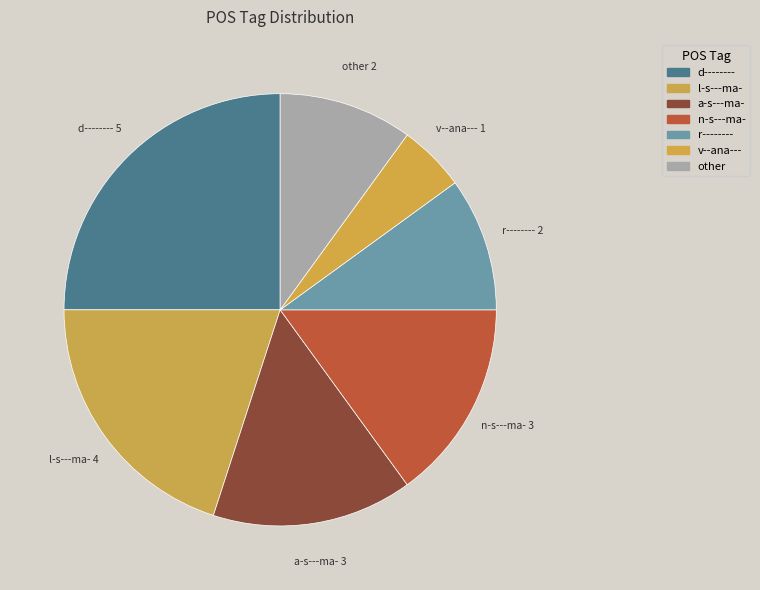

Is the sum of n-s---ma- and r-------- greater than half?

No